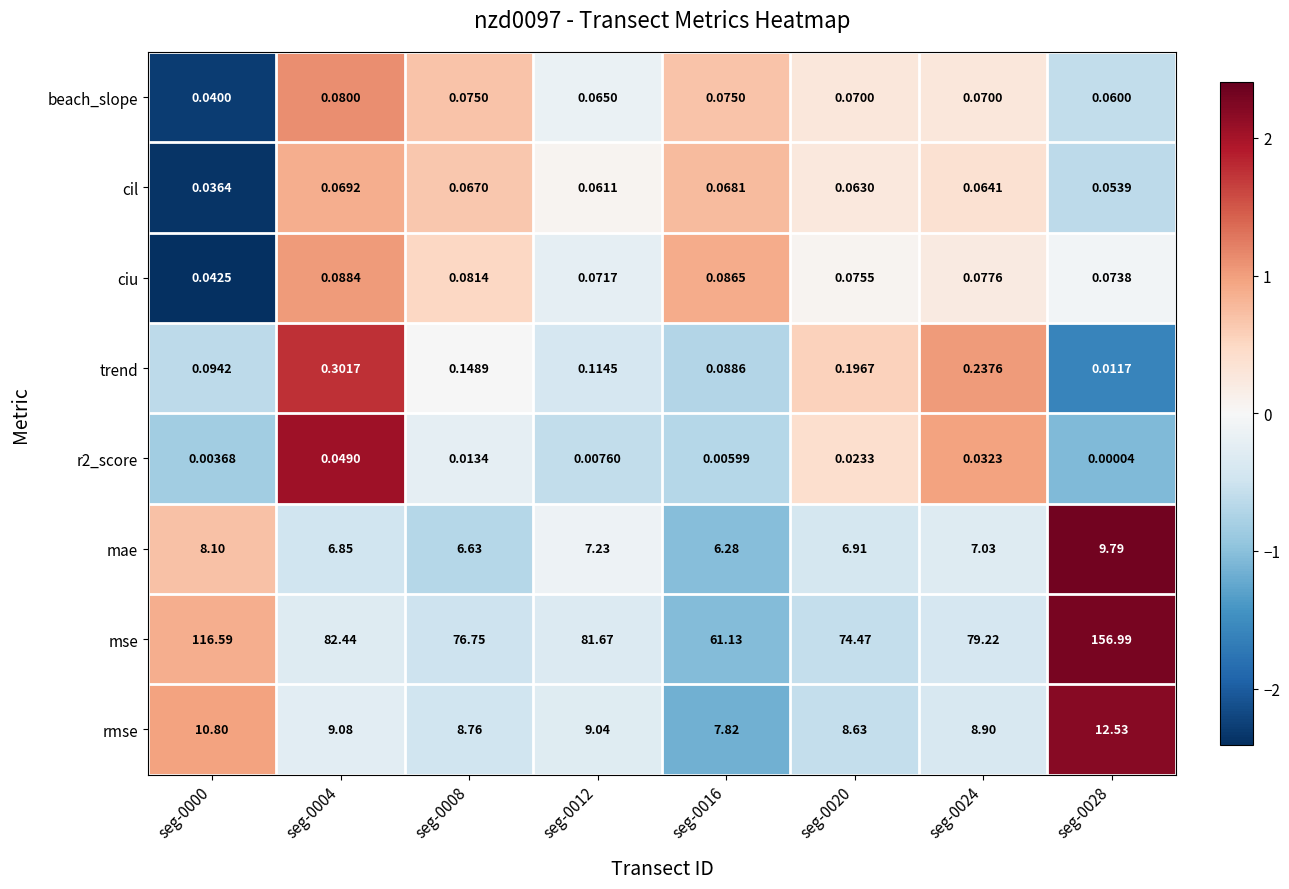

How many distinct data groups are displayed?

8